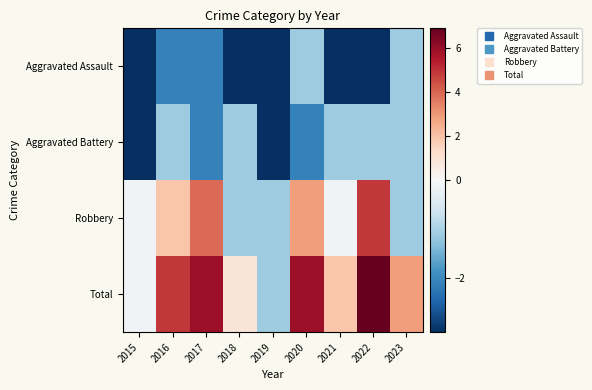

Reading left to right, what are all the values shown in this chart?

Aggravated Assault: 2015=-3.1	2016=-2.1	2017=-2.1	2018=-3.1	2019=-3.1	2020=-1.1	2021=-3.1	2022=-3.1	2023=-1.1
Aggravated Battery: 2015=-3.1	2016=-1.1	2017=-2.1	2018=-1.1	2019=-3.1	2020=-2.1	2021=-1.1	2022=-1.1	2023=-1.1
Robbery: 2015=-0.1	2016=1.9	2017=3.9	2018=-1.1	2019=-1.1	2020=2.9	2021=-0.1	2022=4.9	2023=-1.1
Total: 2015=-0.1	2016=4.9	2017=5.9	2018=0.9	2019=-1.1	2020=5.9	2021=1.9	2022=6.9	2023=2.9